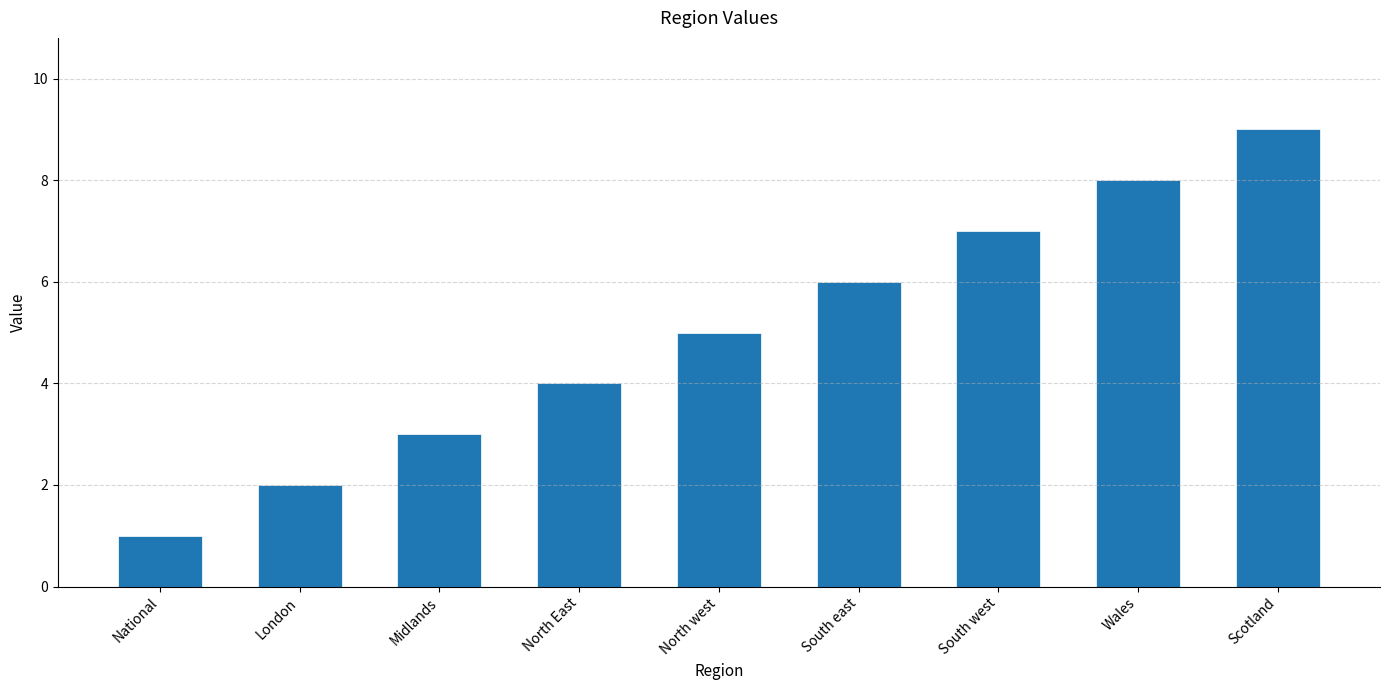

What is the sum of the values at Midlands and Wales?

11